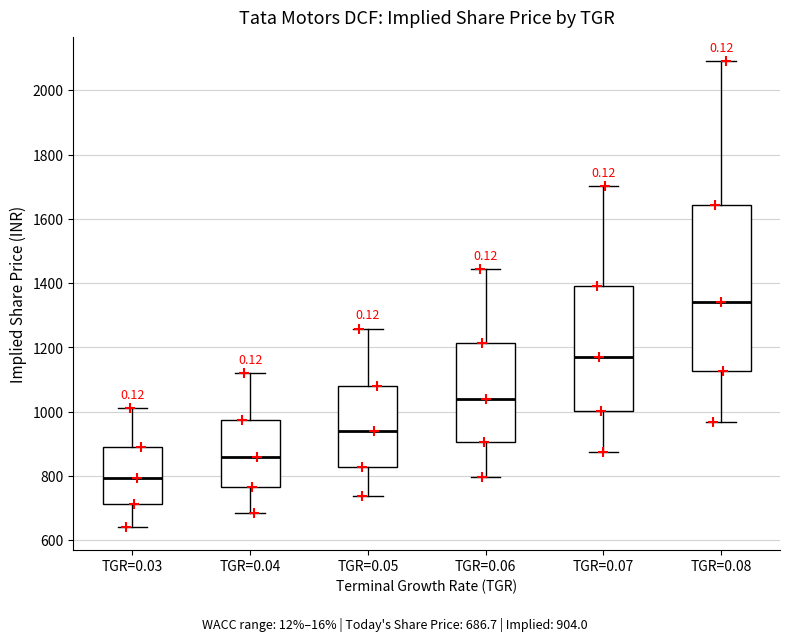

Comparing the boxes themselves (not the whiskers), which one is the tallest?

TGR=0.08